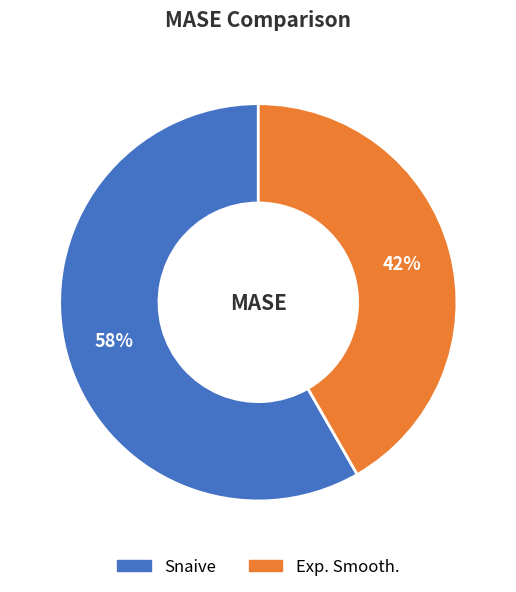

Count the number of slices in the pie.

2